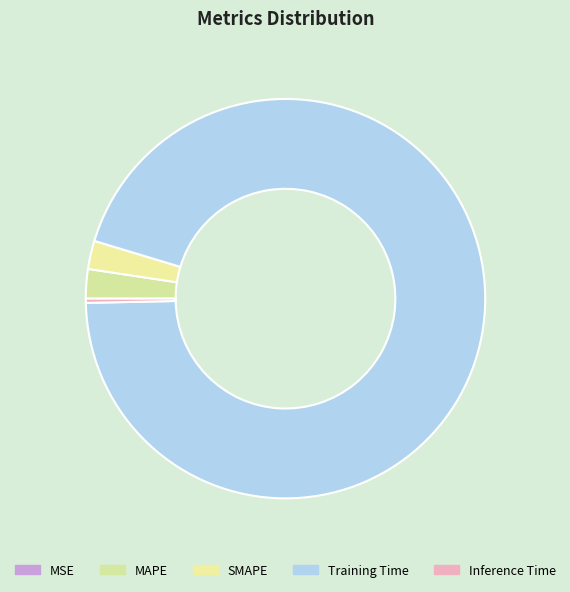

The MSE slice represents 11% of the pie. True or false?

False